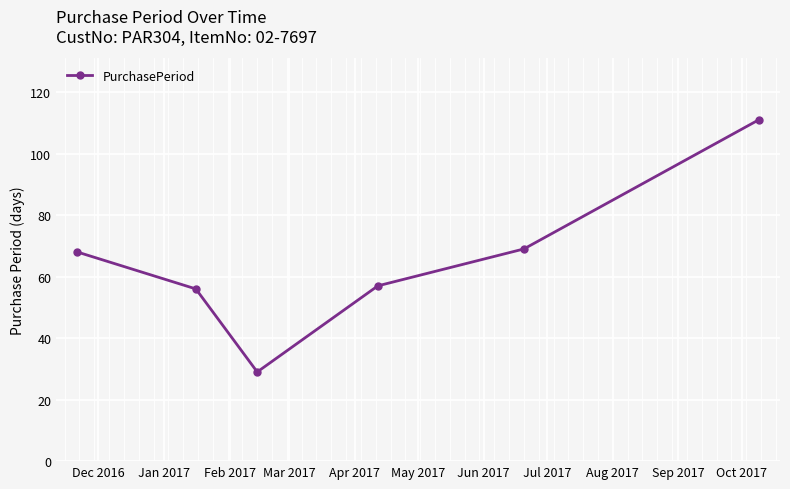

True or false: there are more than 2 points higher than both neighbors.

False